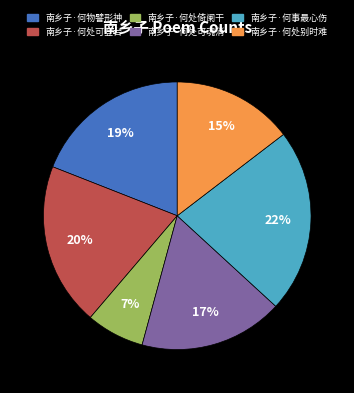

Does any single category account for the majority?

No